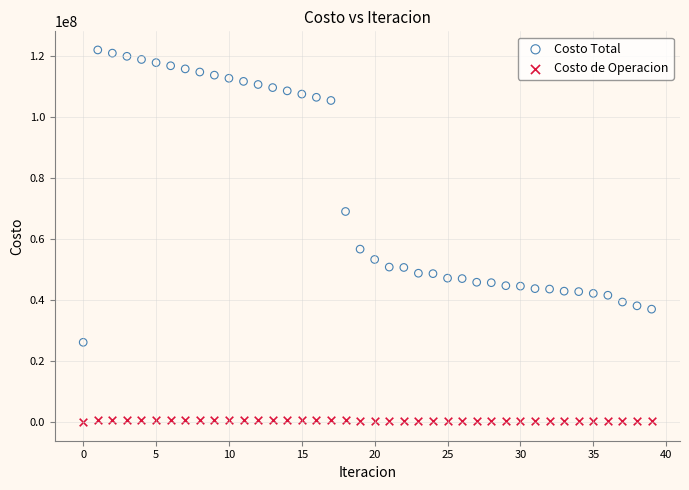

Which series reaches the minimum Y coordinate?

Costo de Operacion